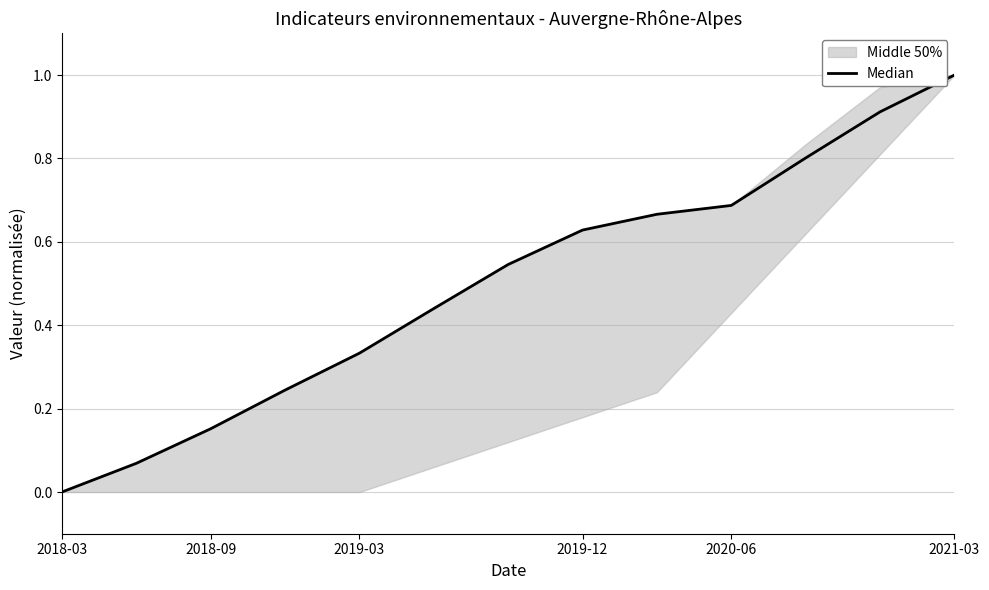

What is the change in value from 2018-09 to 2020-06?

+0.5